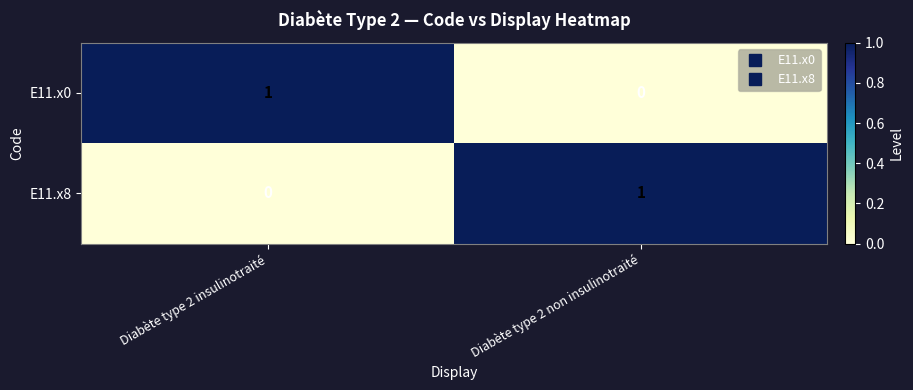

What is the difference between the highest and lowest values at Diabète type 2 insulinotraité?

1